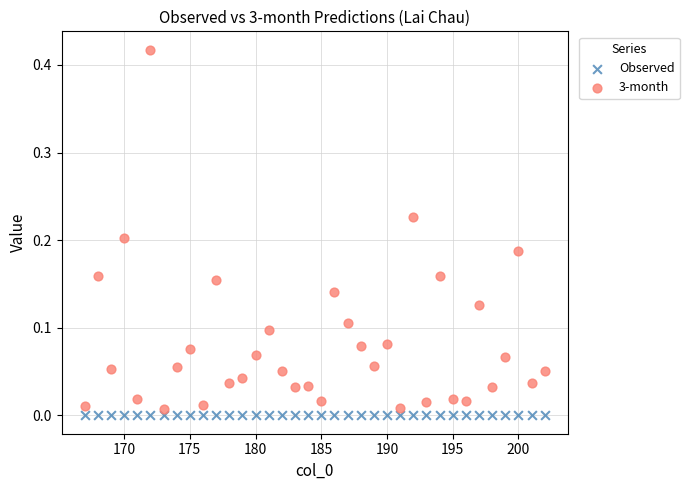

Which series contains the highest Y value?

3-month